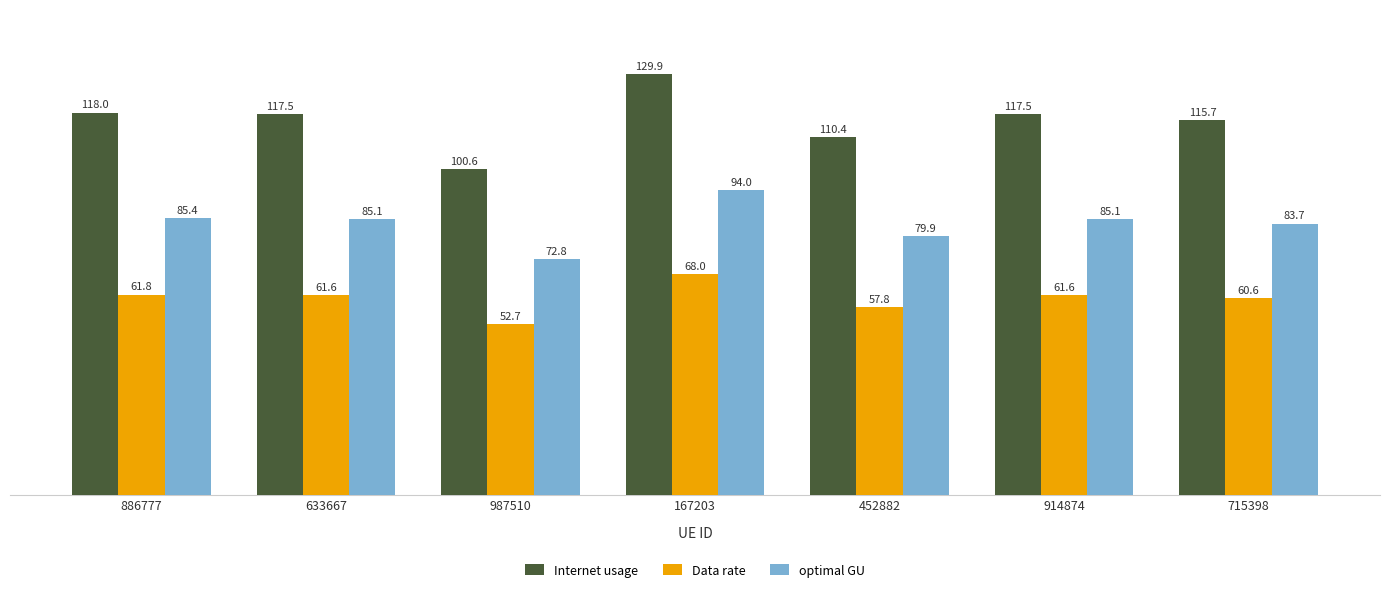

How many data points in Internet usage are less than 117?

3